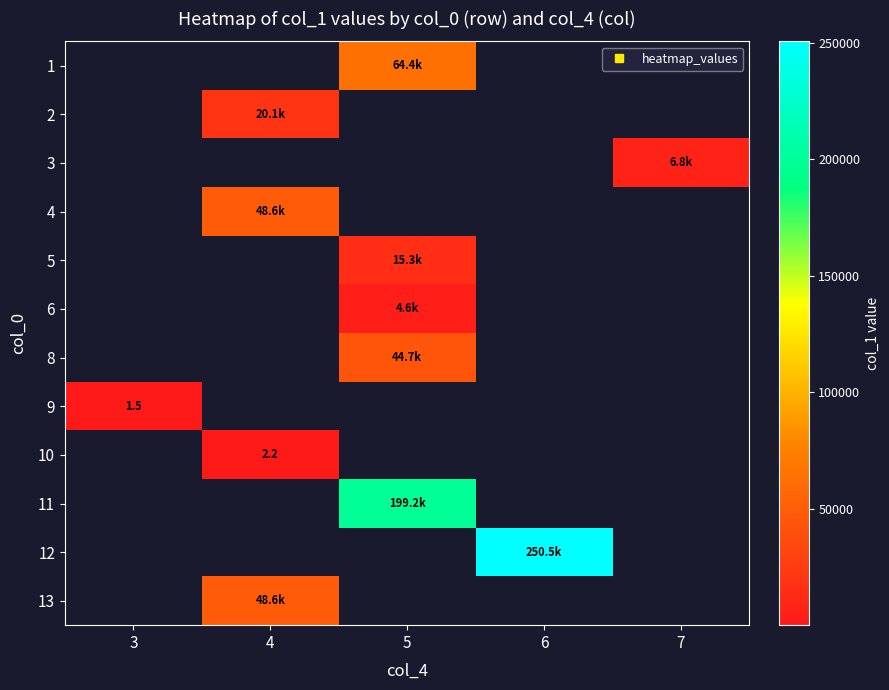

How many values in 2 are above zero?

1